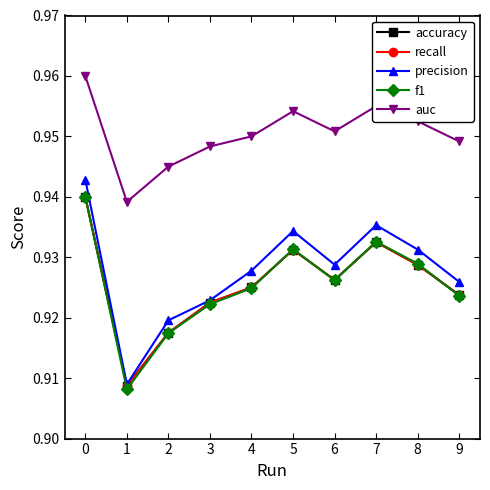

What is the value of the recall point at the 2nd from the left?

0.9